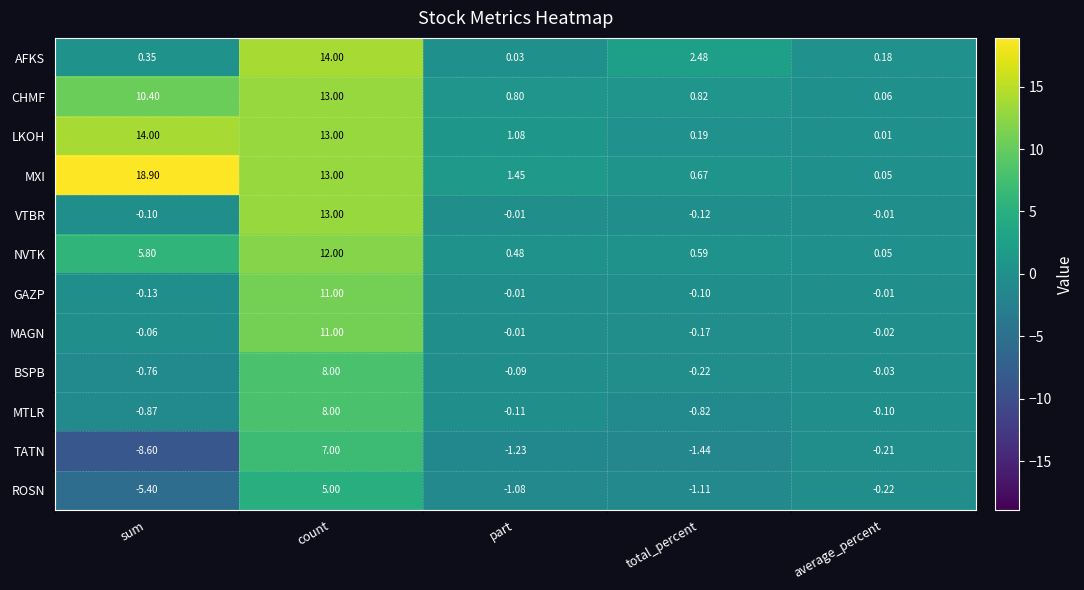

At which category is the sum across all series the highest?

count